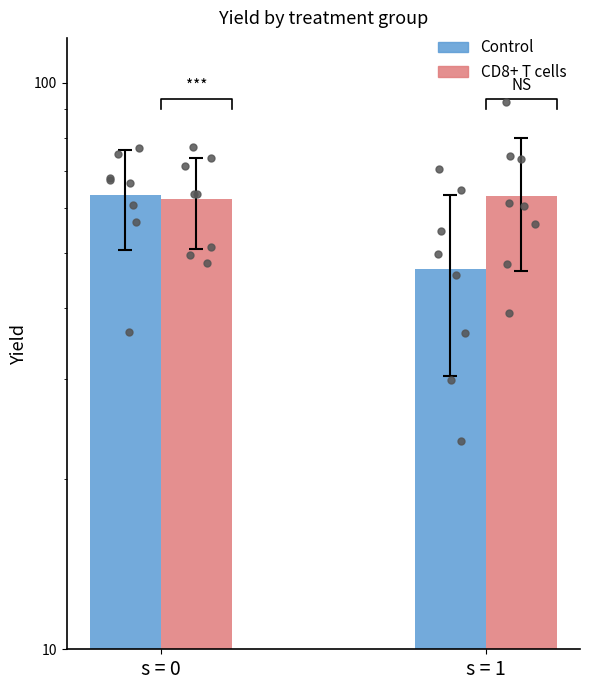

Which series reaches the minimum Y coordinate?

k=0 (Control)